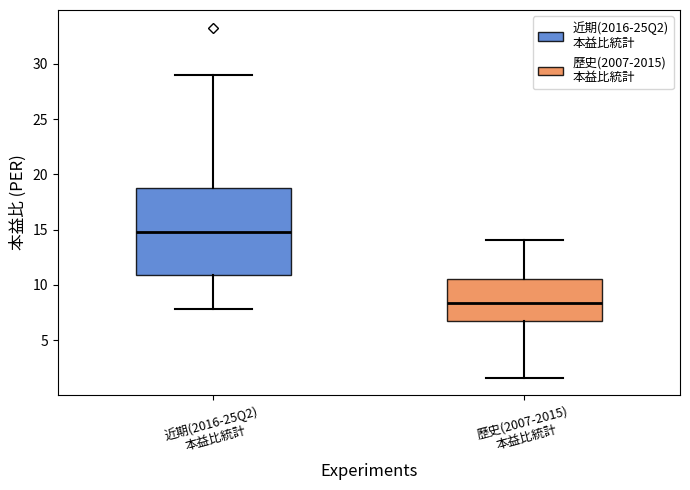

Reading left to right, transcribe this box plot: for each box, give where its median line is, the range the box spans, and where its two whiskers end, as read against the y-axis. The values are not printed on the chart, so give them approximately, as read against the axis.

近期(2016-25Q2) 本益比統計: median 15.0, box 11.0 to 19.0, whiskers 8.0 to 29.0
歷史(2007-2015) 本益比統計: median 8.5, box 6.5 to 10.5, whiskers 1.5 to 14.0